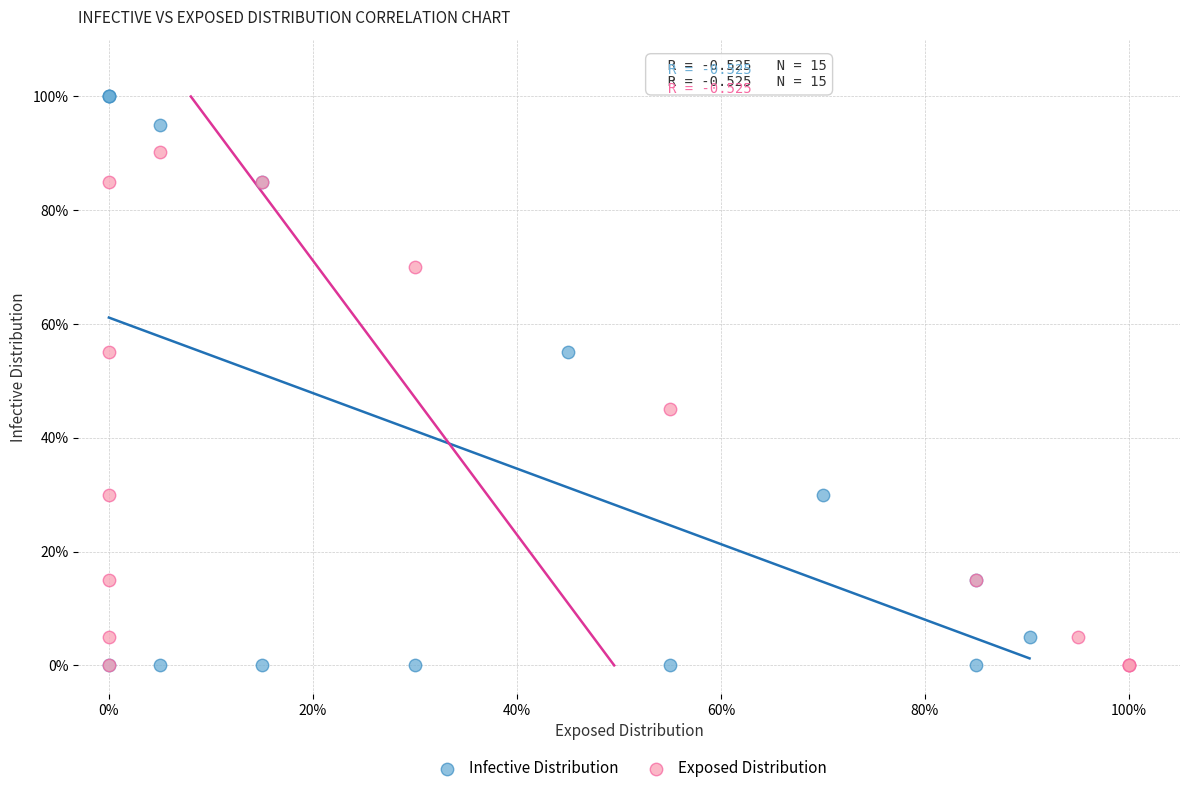

Which series reaches the maximum Y coordinate?

Infective Distribution